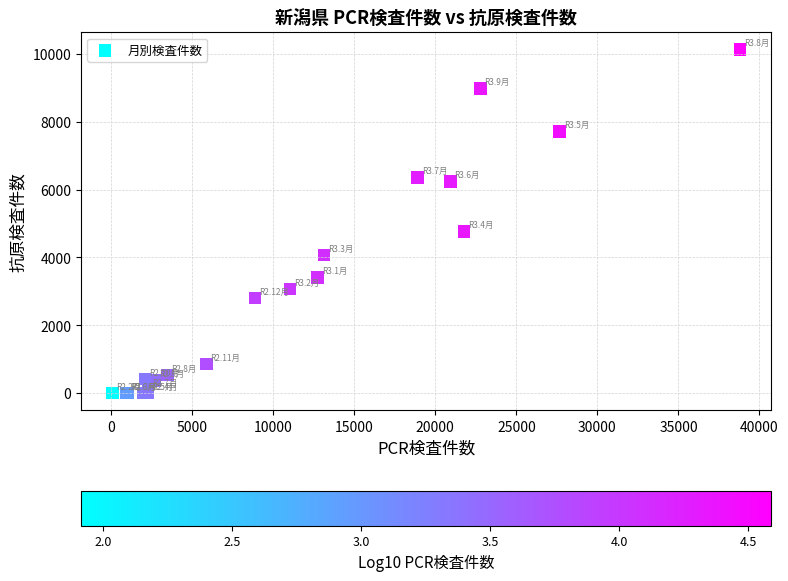

What Y value in the scatter plot is closest to 5063?

4758